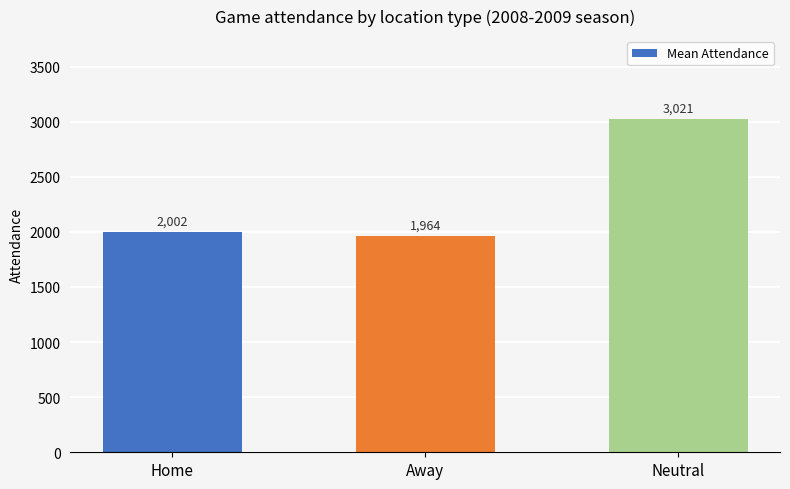

What is the sum of the values at Neutral and Away?

4984.8